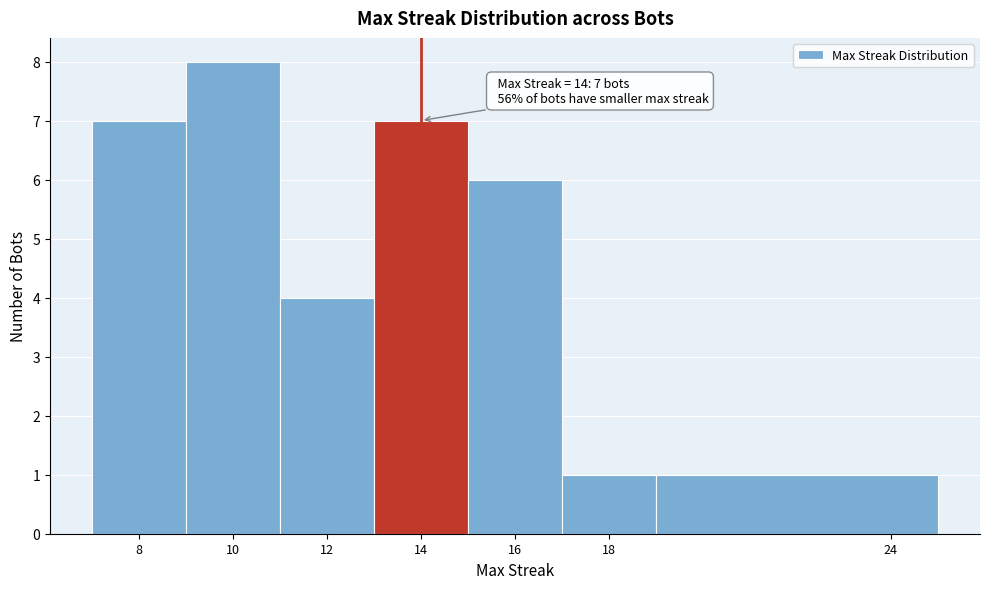

Over which range of the x-axis is the bar tallest?

9 to 11